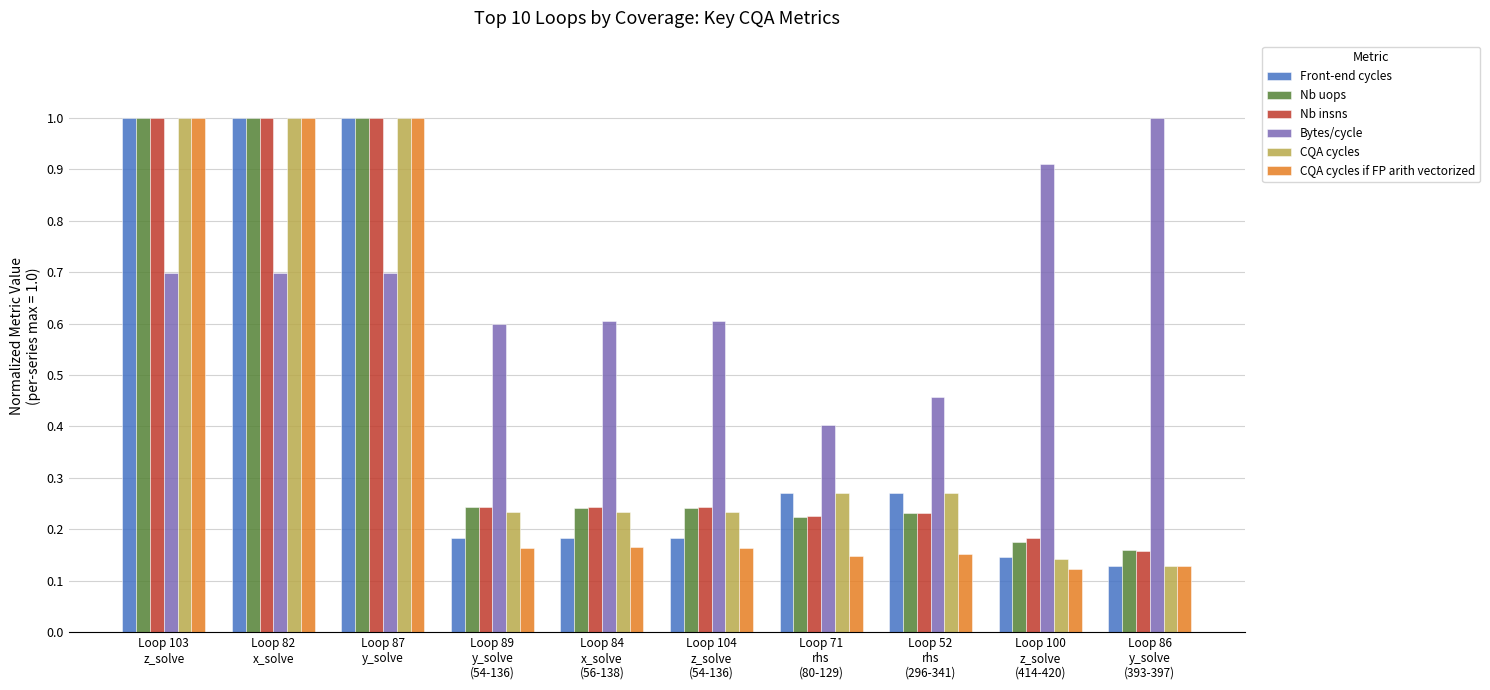

How many bars are there in total?

60